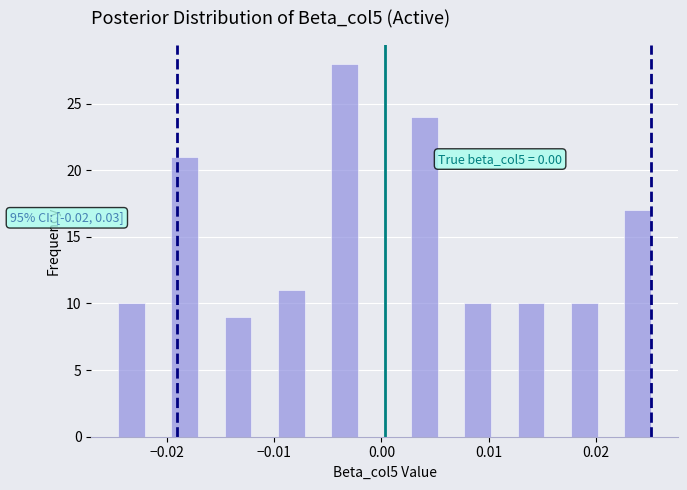

Around what value on the x-axis is the tallest bar? Give the approximate position of its centre, as read against the axis.

-0.003